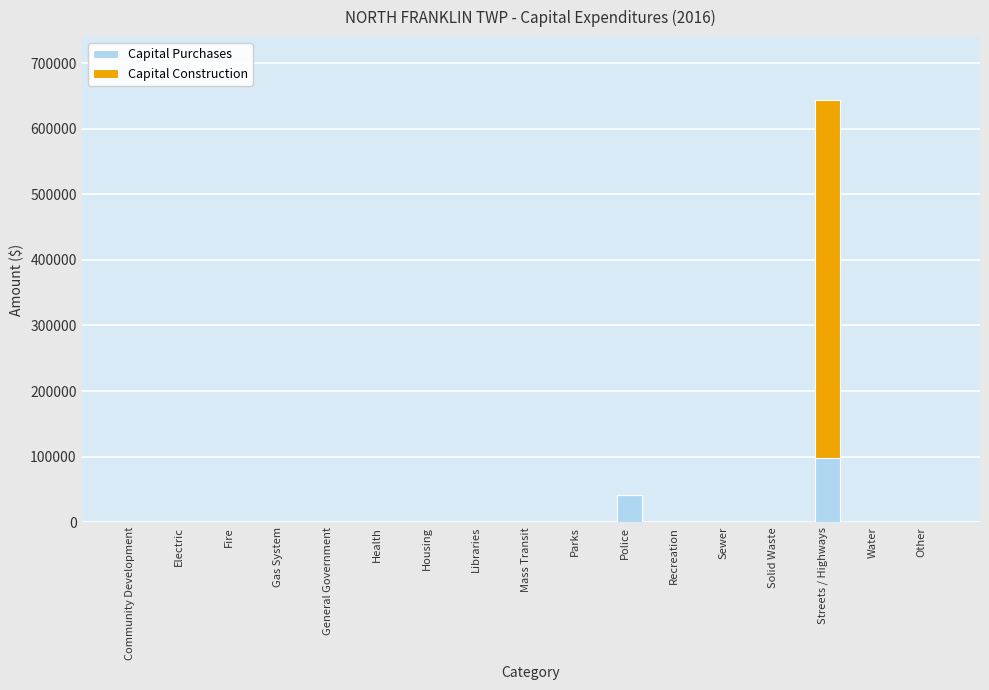

What is the sum of all Capital Purchases values?

139191